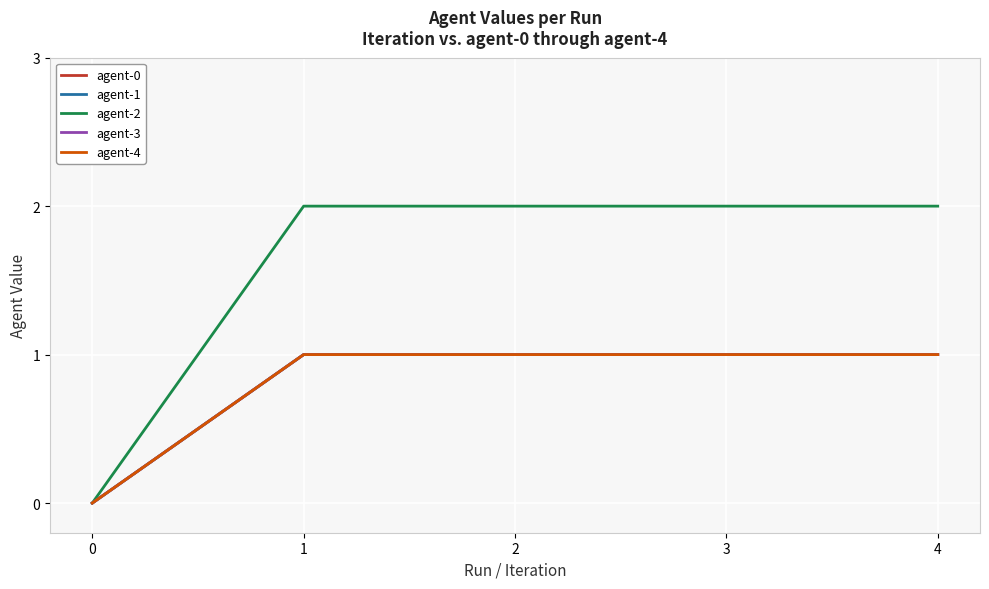

What is the difference between the maximum and minimum values in the agent-4 series?

1